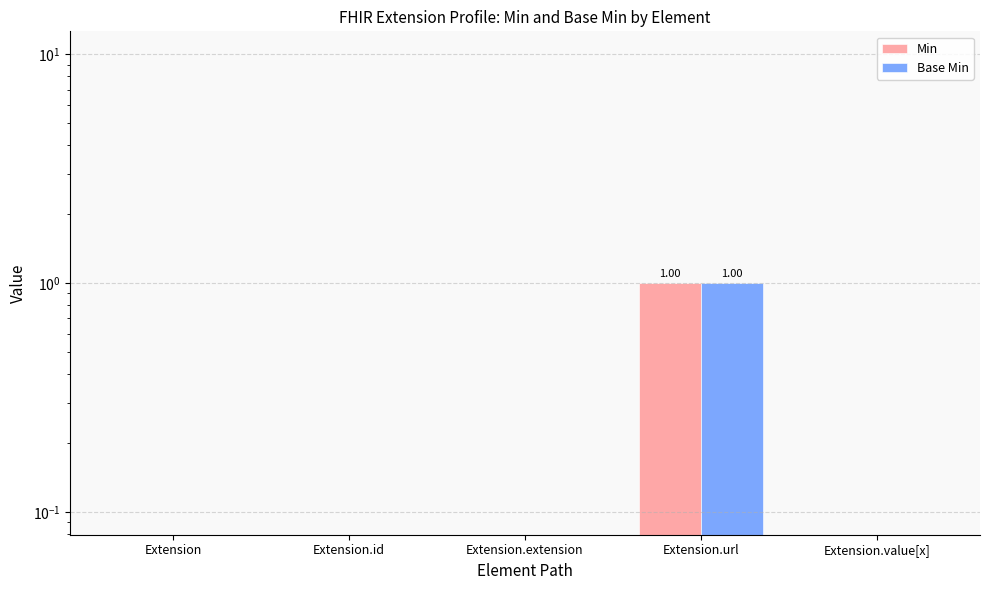

Does the chart contain any negative values?

No